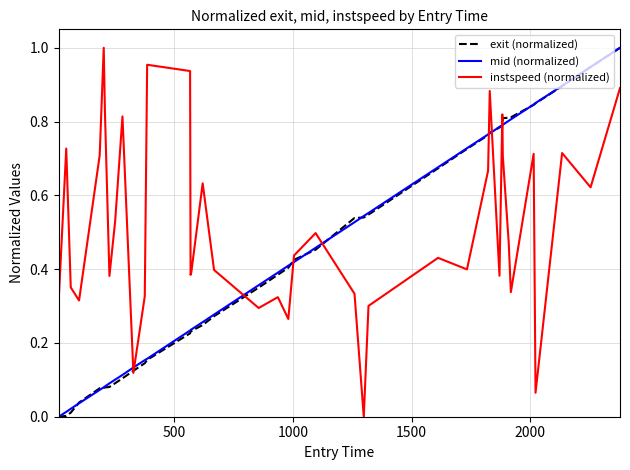

After their last crossing, which series has the higher values: mid (normalized) or instspeed (normalized)?

mid (normalized)